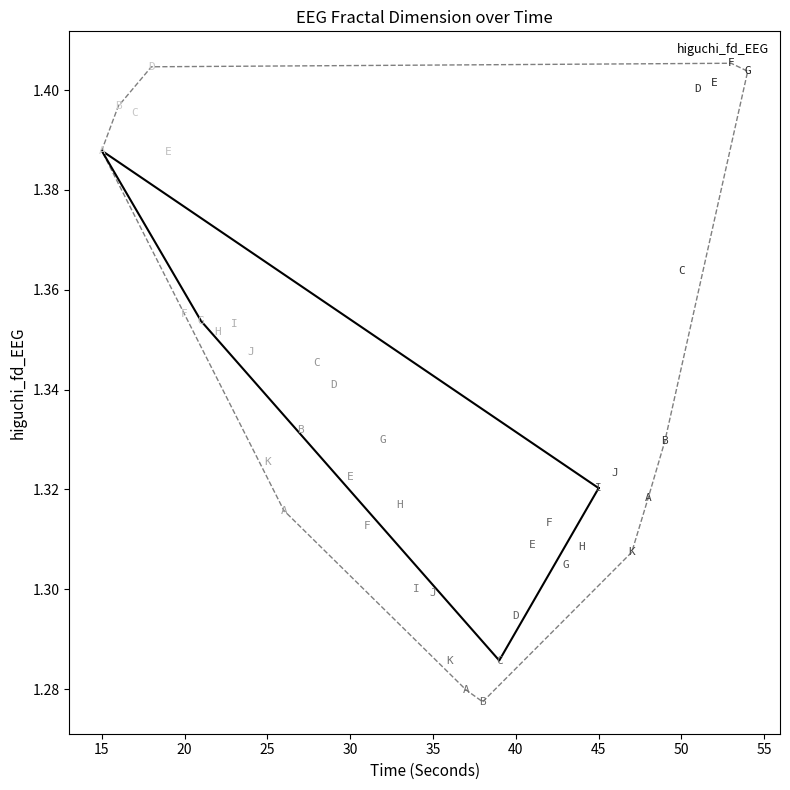

What is the range of X values (max minus min)?

39.0